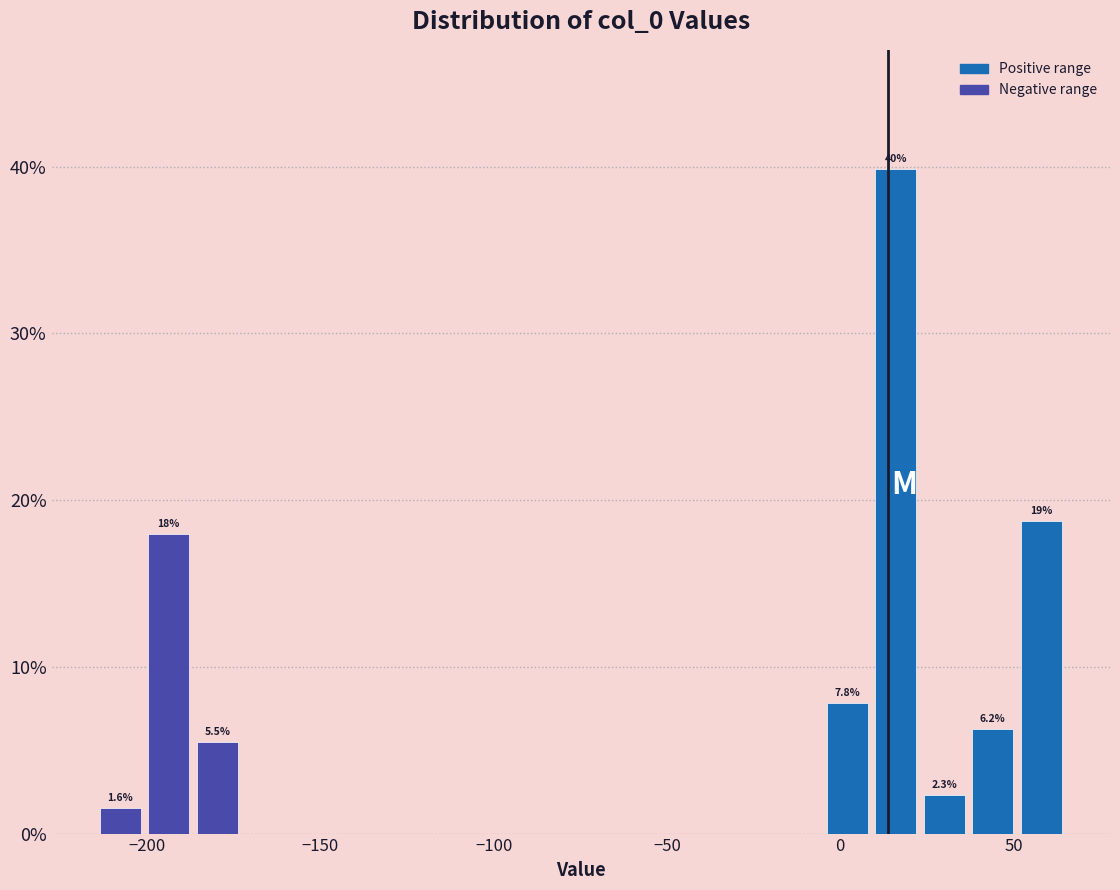

Read against the x-axis, roughly where is the centre of the tallest bar?

15